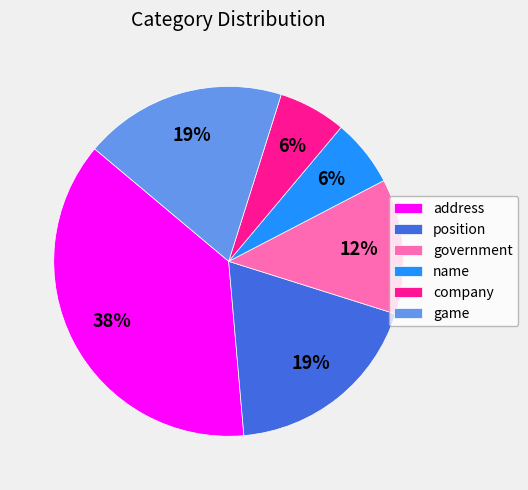

Which category has the biggest portion of the pie?

address